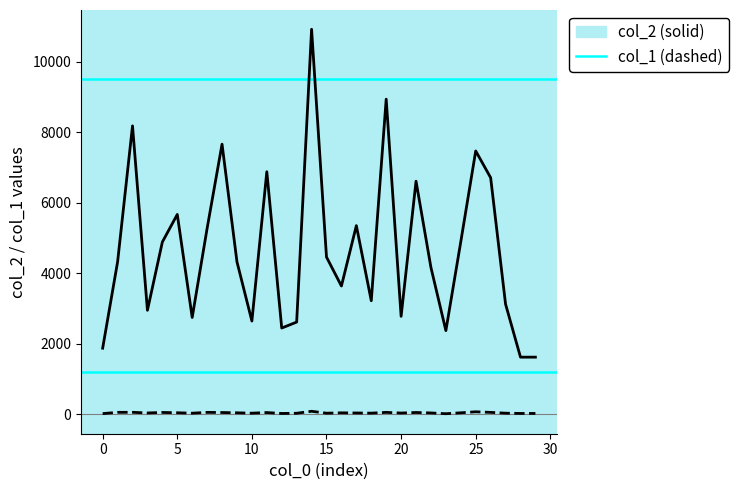

What is the greatest value displayed?

10916